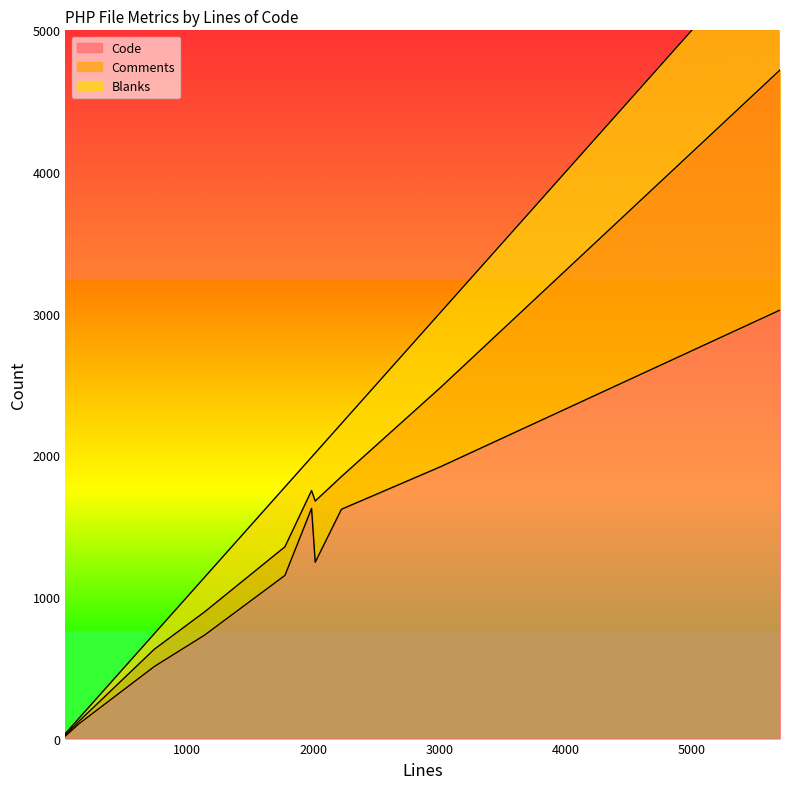

What is the total value across all series at 1140?

1140